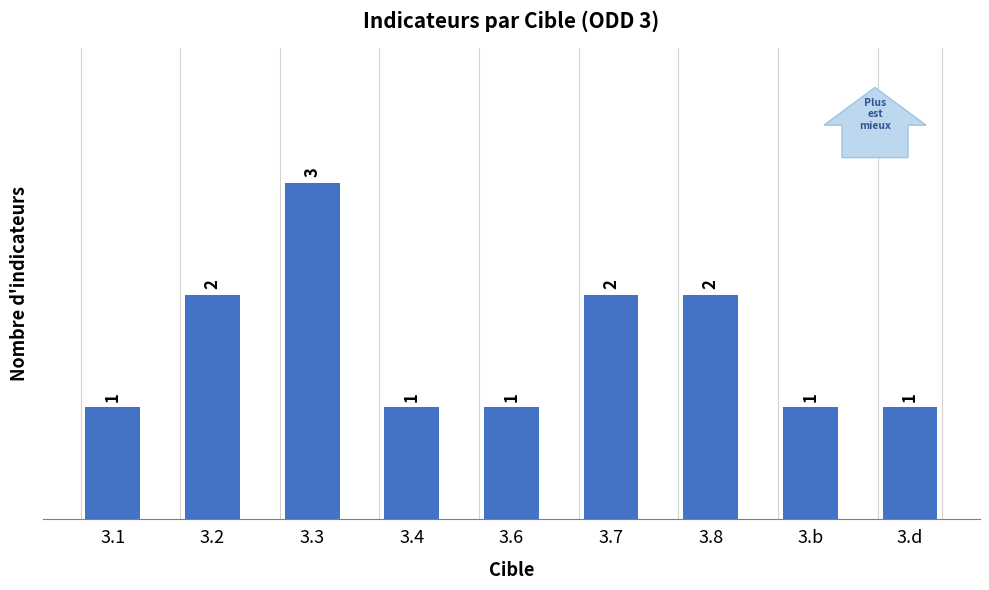

Count the values in the range 1 to 2.

8